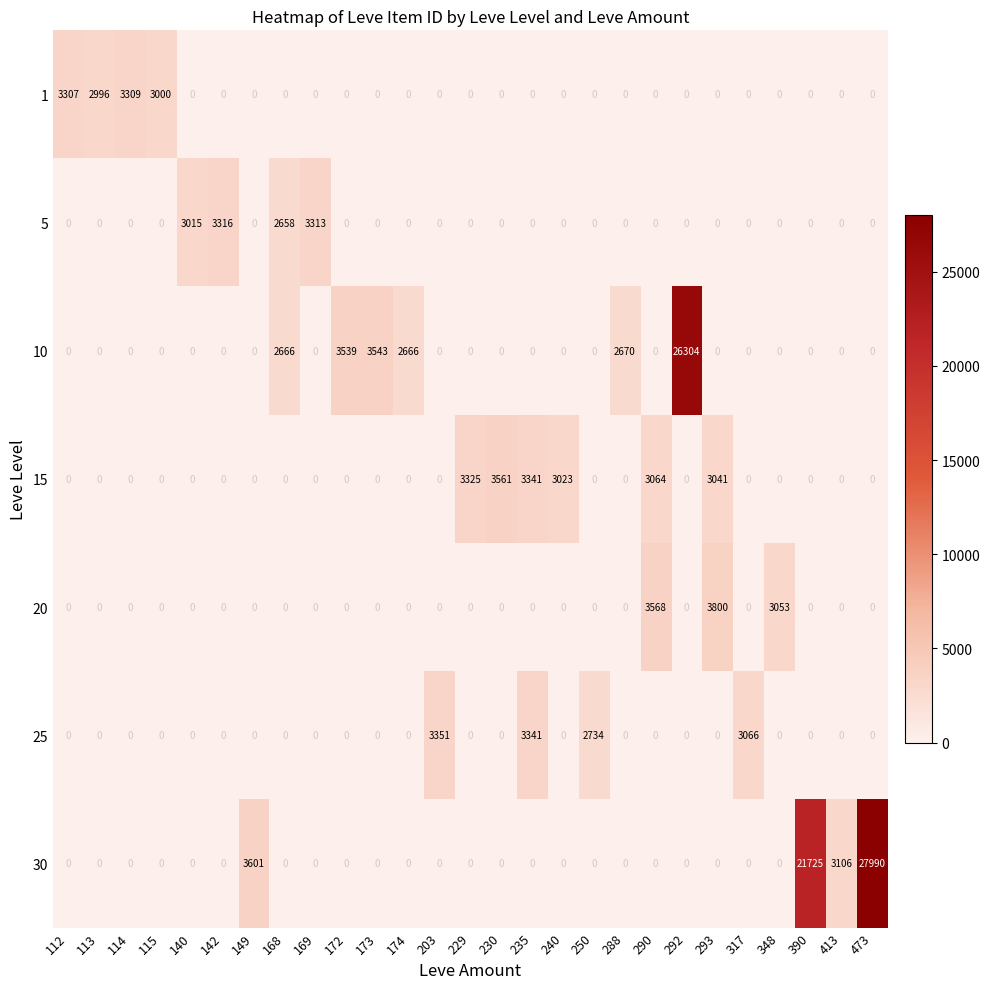

How many values in the 30 series exceed 0?

4